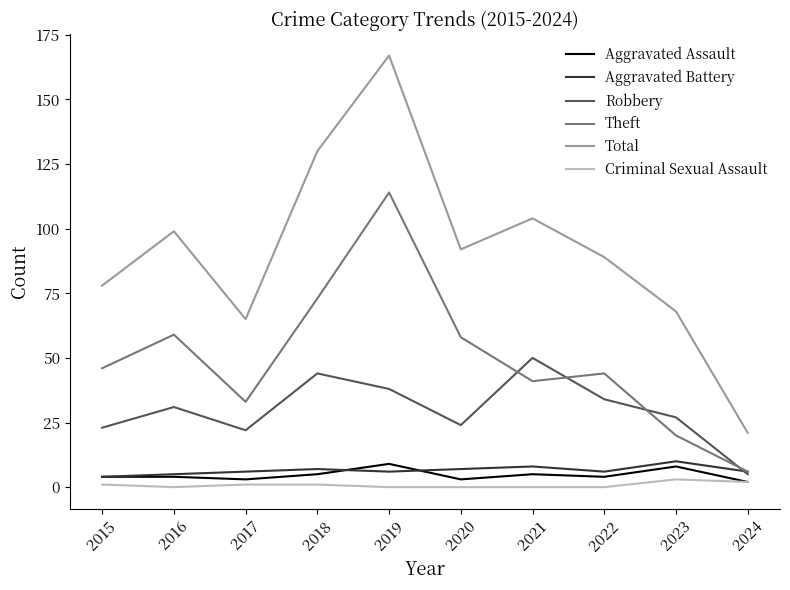

What is the difference between the second highest and second lowest values in the Criminal Sexual Assault series?

2